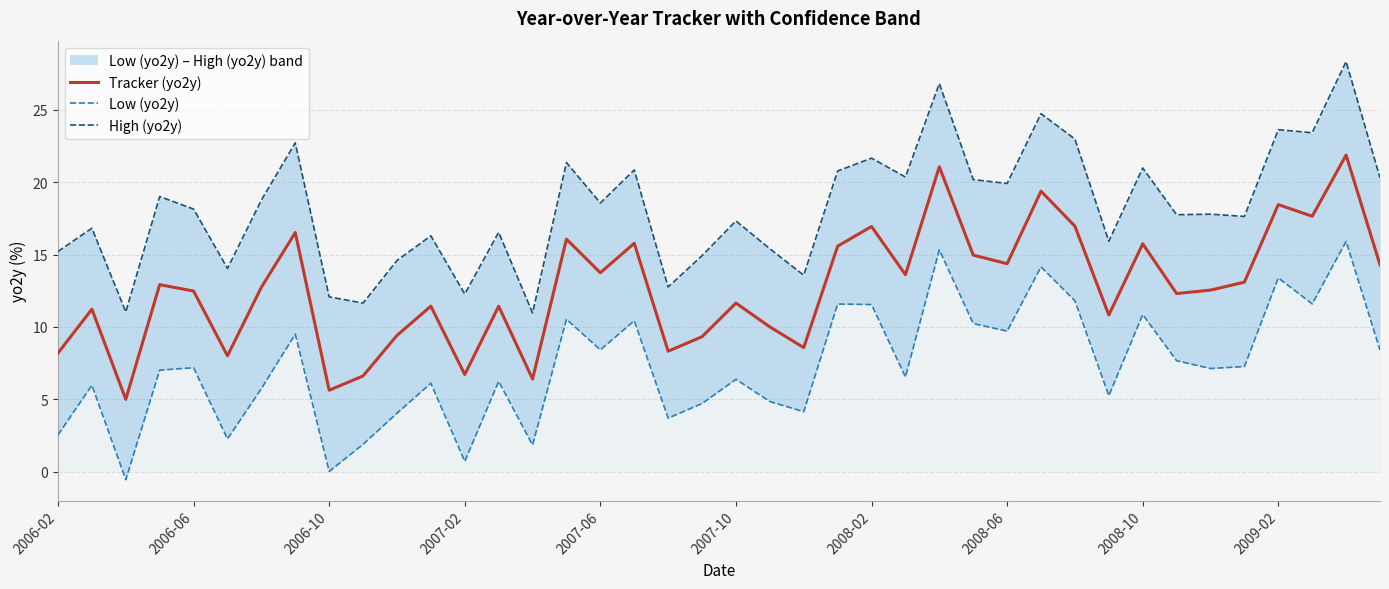

Which series has the largest total across all categories?

High (yo2y)